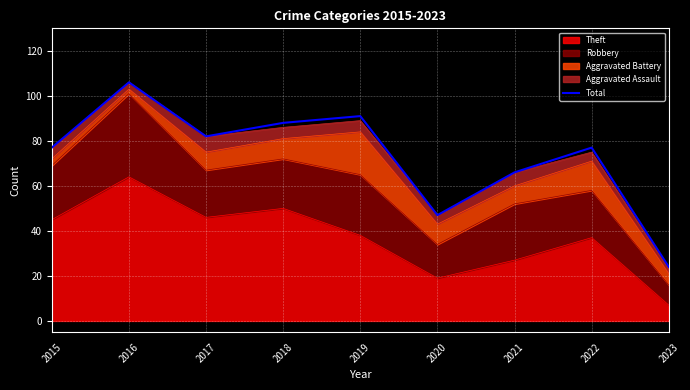

How many points are higher than both their immediate neighbors (excluding endpoints)?

3